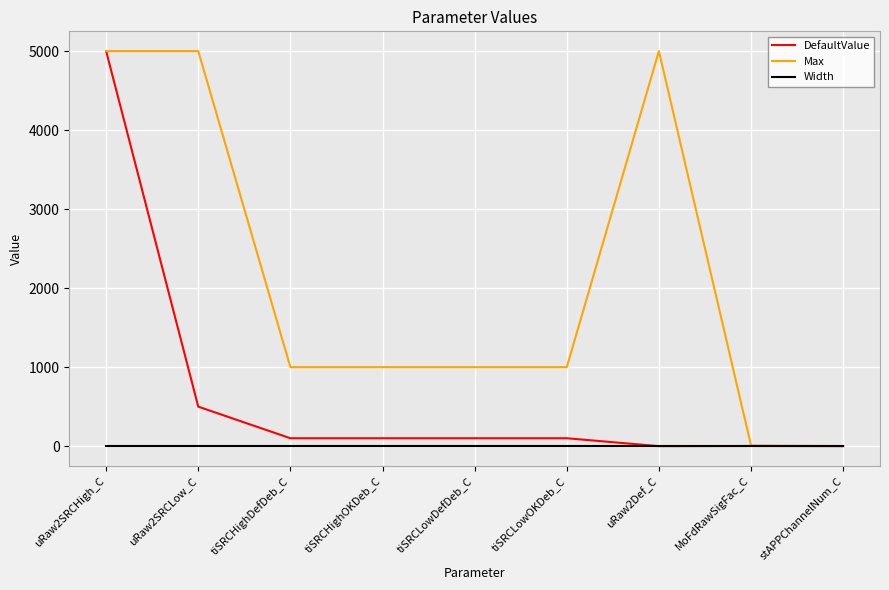

How many categories are shown in the chart?

9